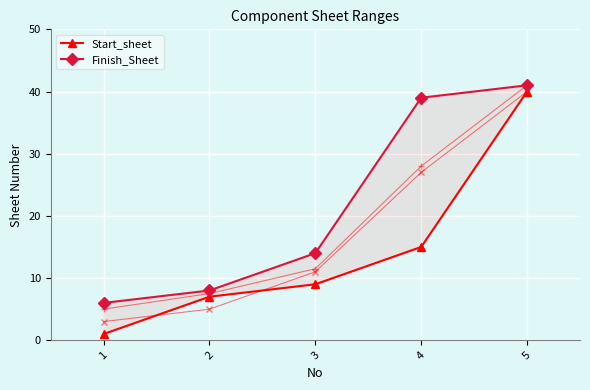

At which label does Finish_Sheet reach its peak?

5